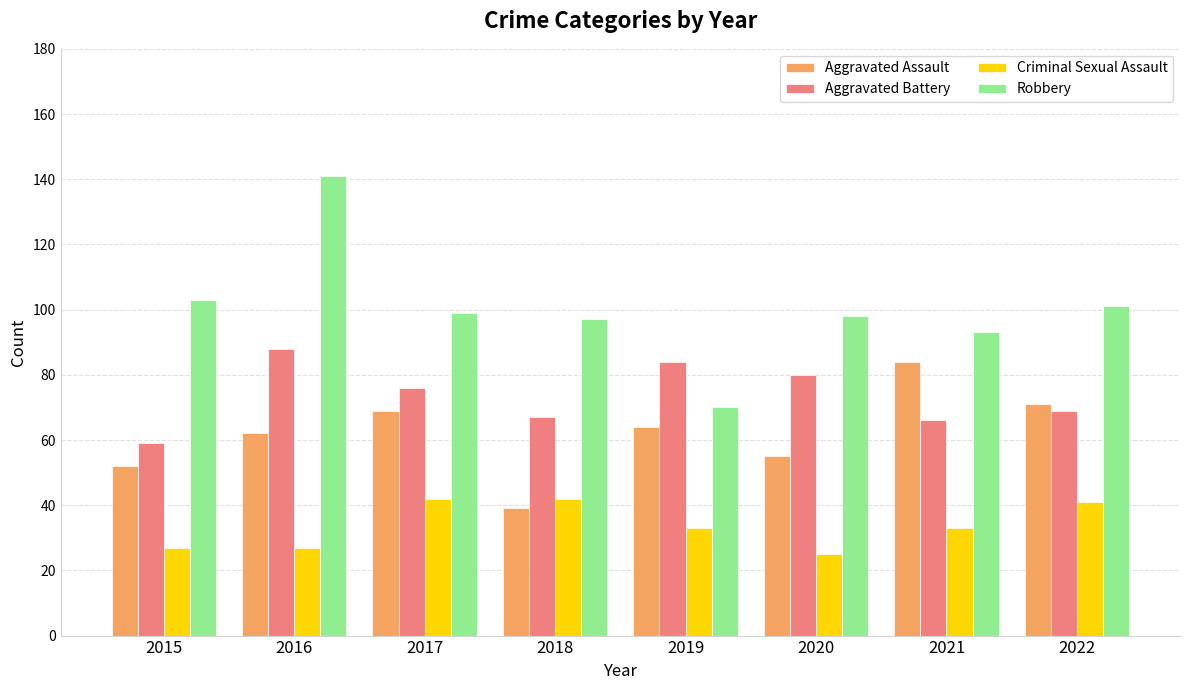

Between 2019 and 2020, which series saw the biggest shift?

Robbery